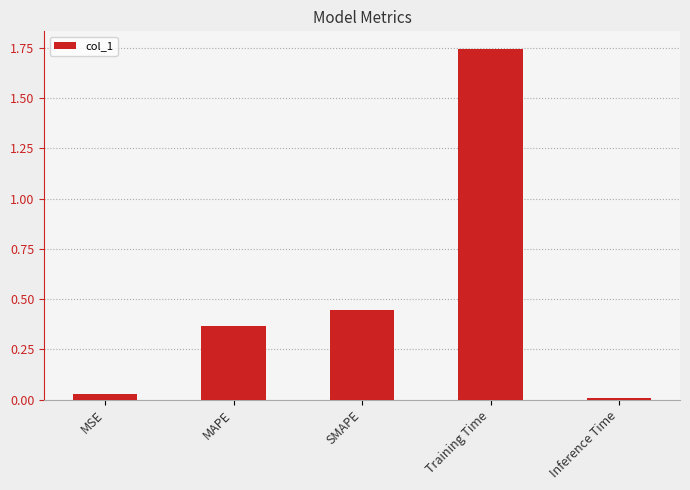

What is the label of the 4th bar from the left?

Training Time